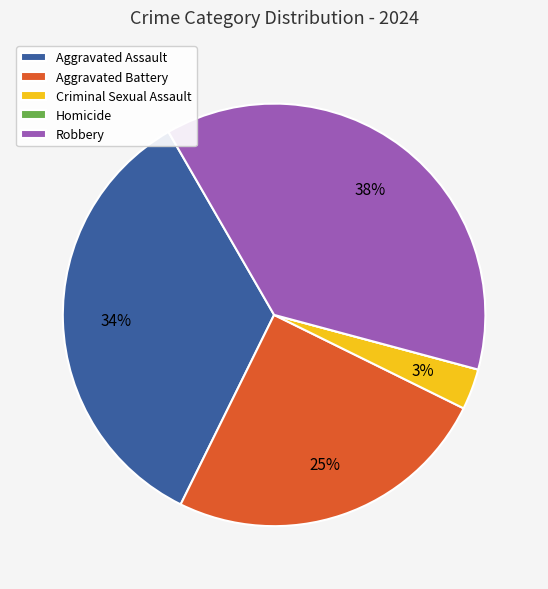

Is the sum of Aggravated Assault and Robbery greater than half?

Yes